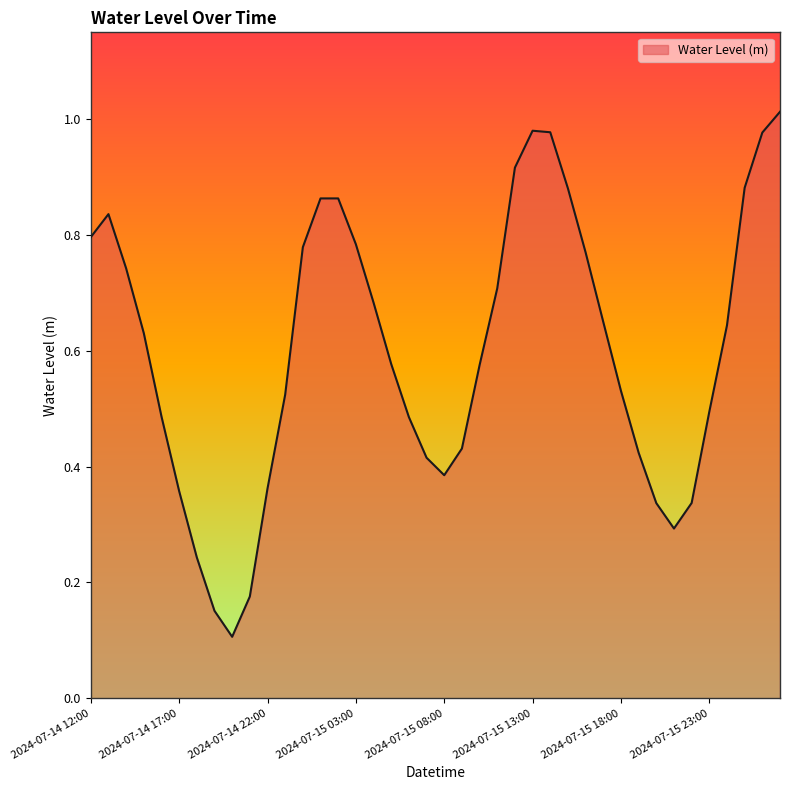

How many lines are shown in the chart?

1